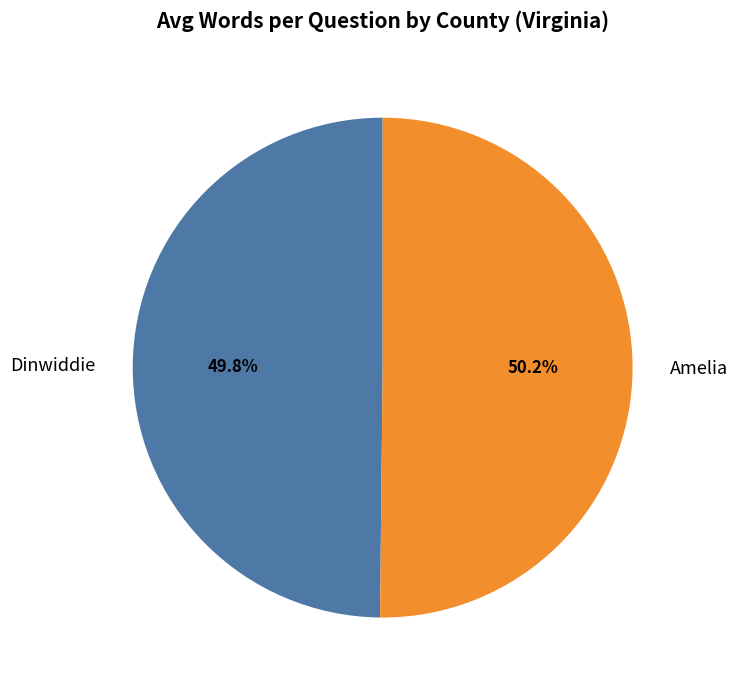

Is there any slice that represents more than half of the pie?

Yes